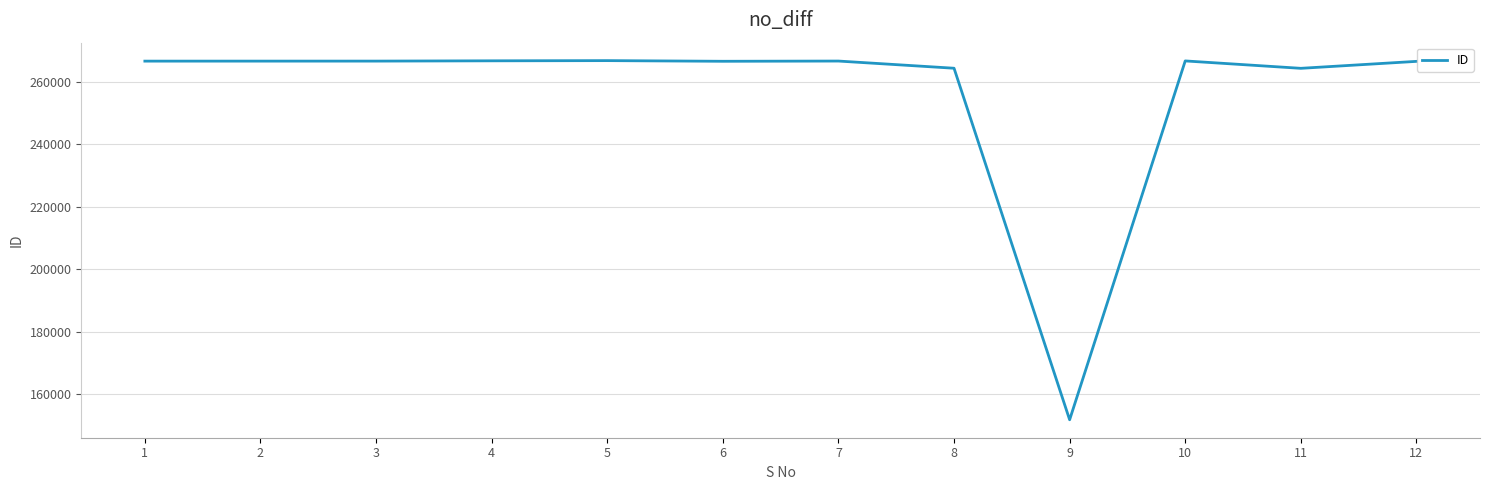

What is the smallest value displayed?

151822